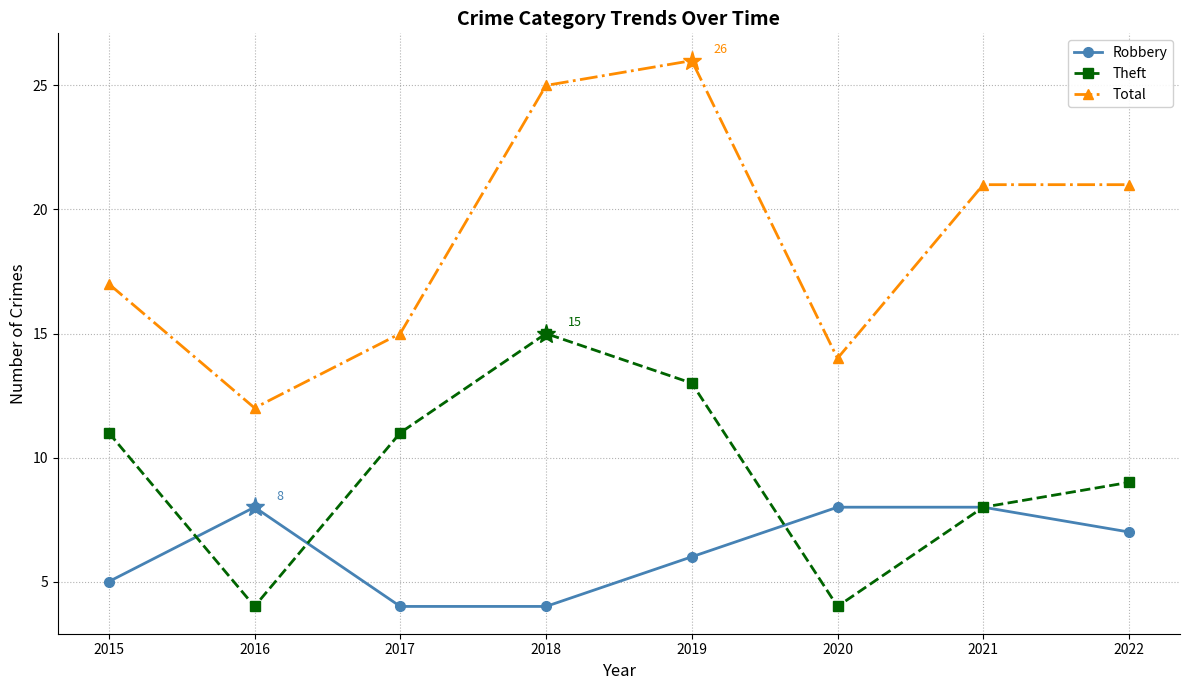

What is the value of the Theft point at the 5th from the left?

13